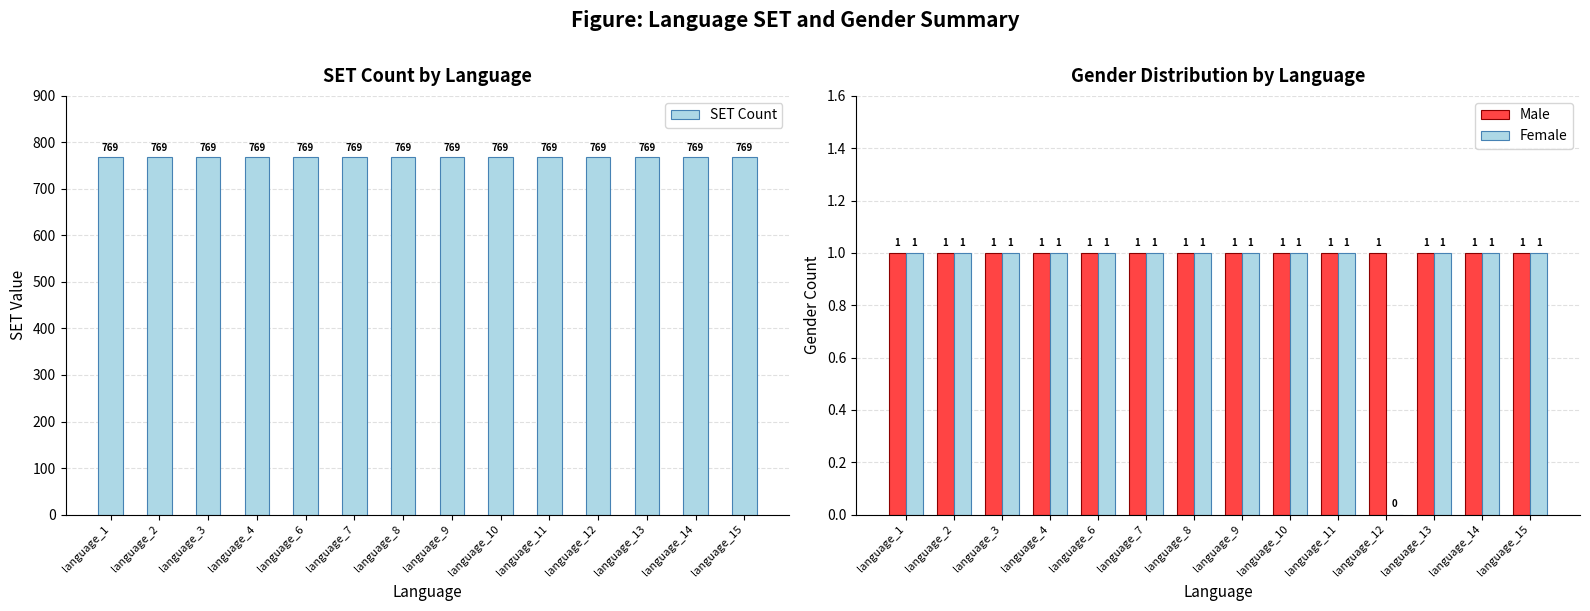

How many bars are there in total?

42